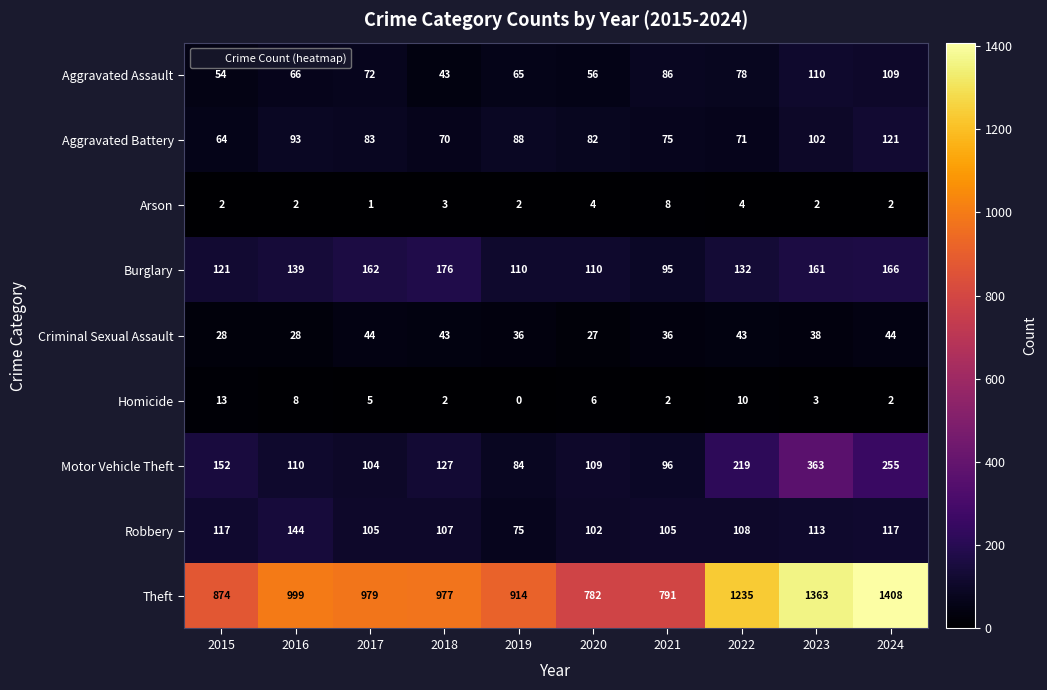

Between 2016 and 2022, which series saw the biggest shift?

Theft